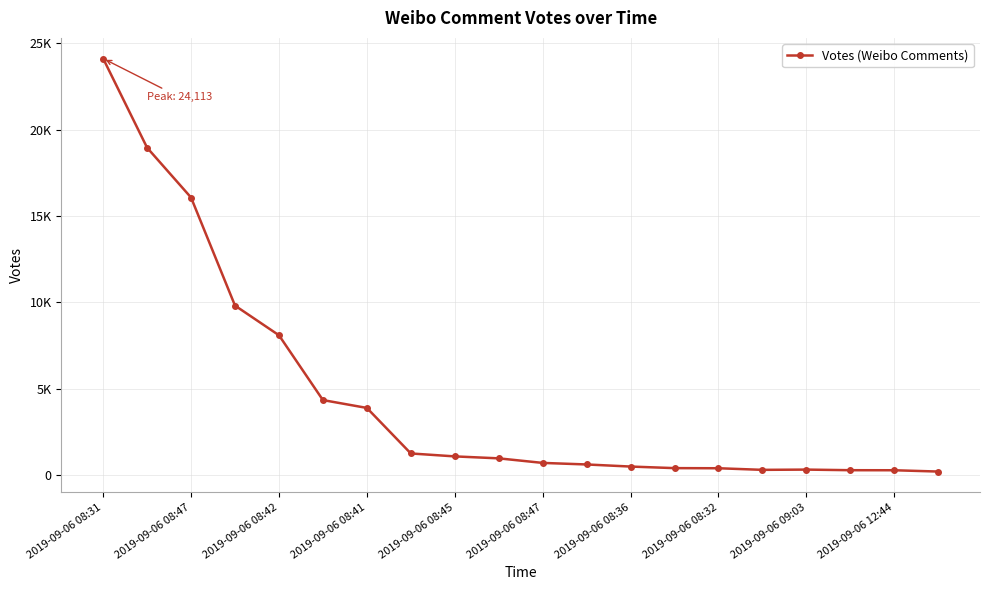

Reading left to right, transcribe all the data shown in this chart.

24113	18952	16067	9813	8096	4345	3890	1255	1085	972	708	618	497	406	399	306	321	286	283	208